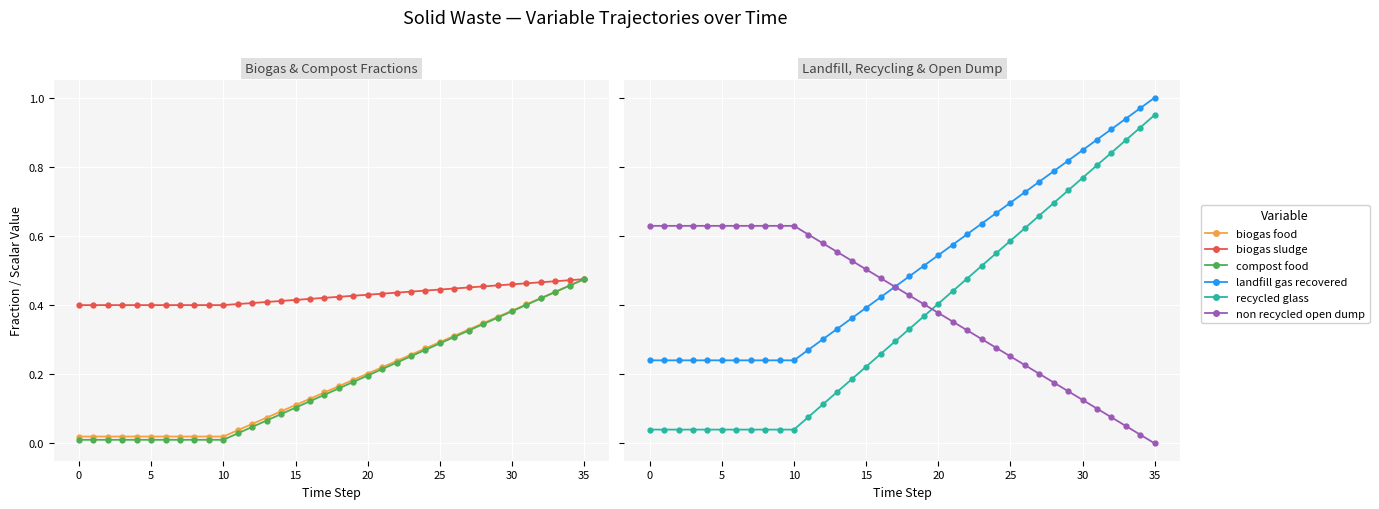

How many biogas sludge values are between 0 and 1?

36